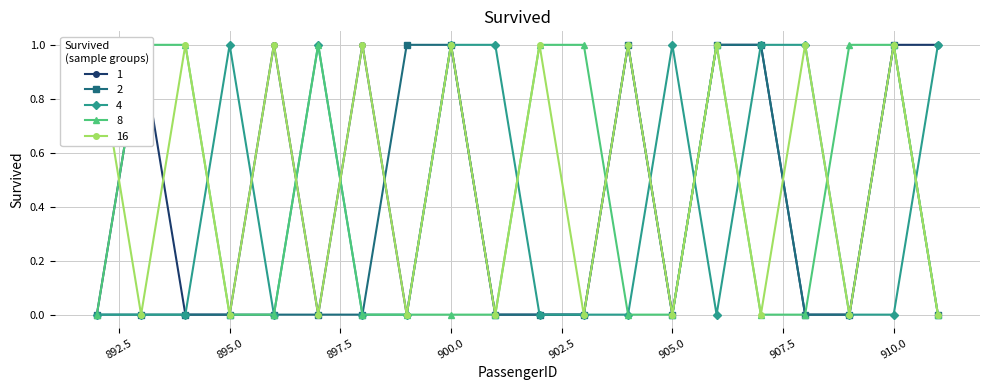

Is the value of 4 at 902 greater than the value of 16 at 910?

No